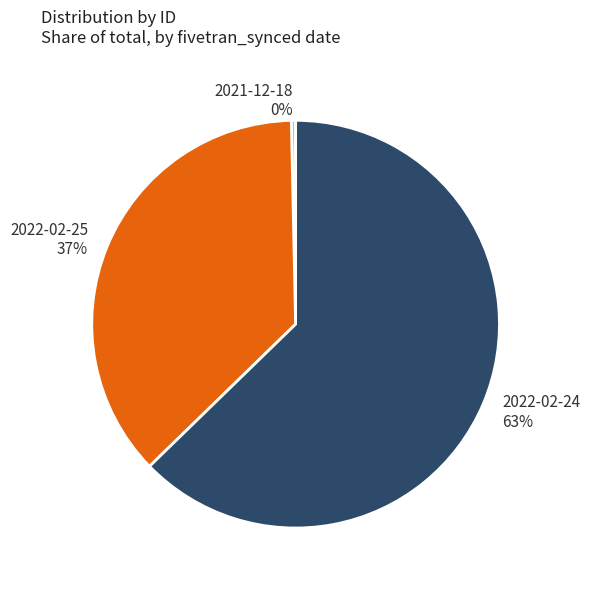

Is it true that 2022-02-25 is 46% of the pie?

False